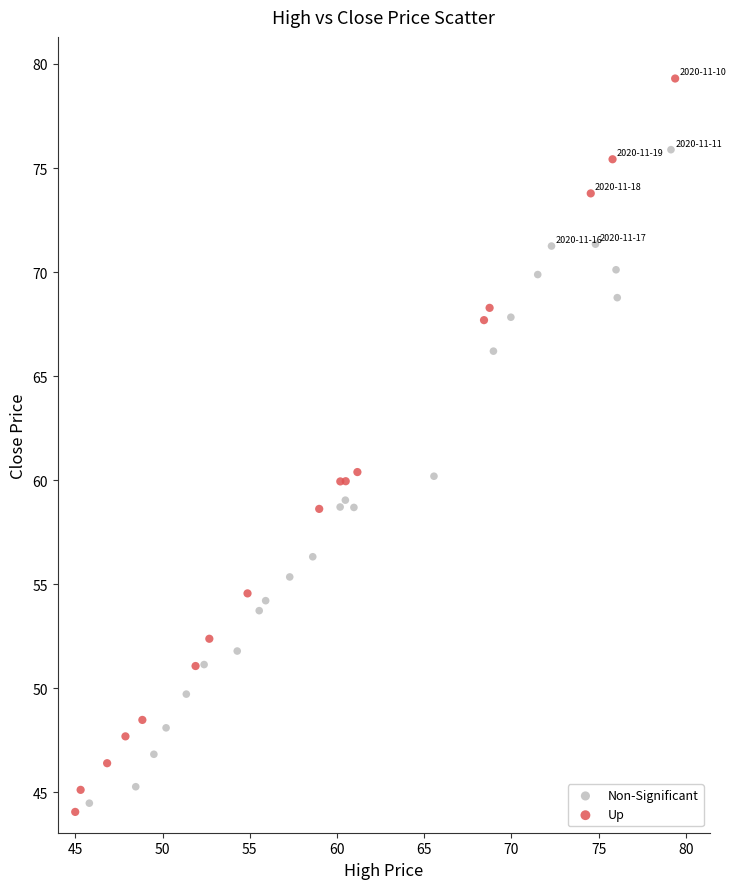

Which series has the widest spread of Y values?

Up